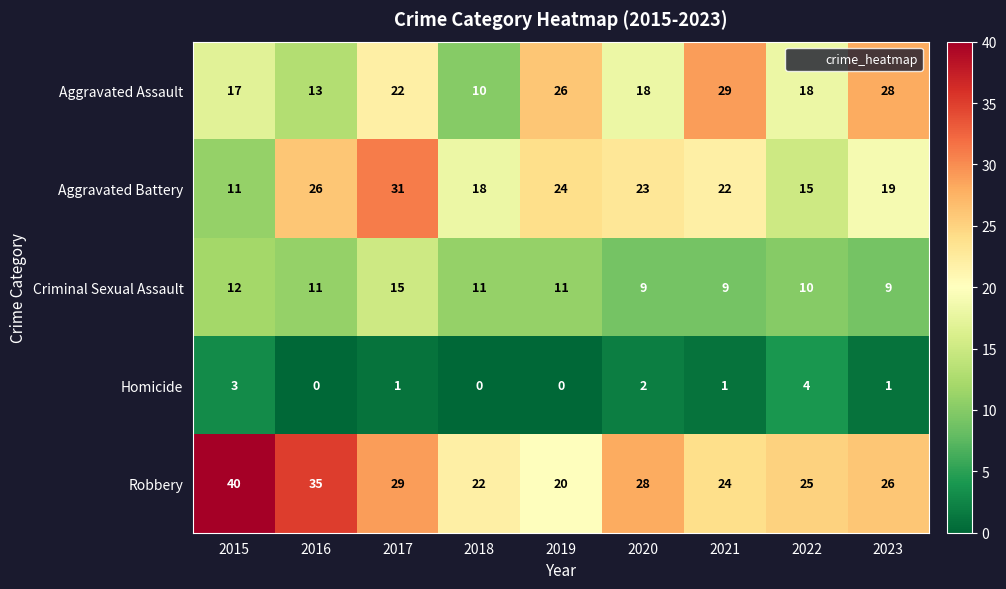

Rank the series by their maximum value, from highest to lowest.

Robbery, Aggravated Battery, Aggravated Assault, Criminal Sexual Assault, Homicide